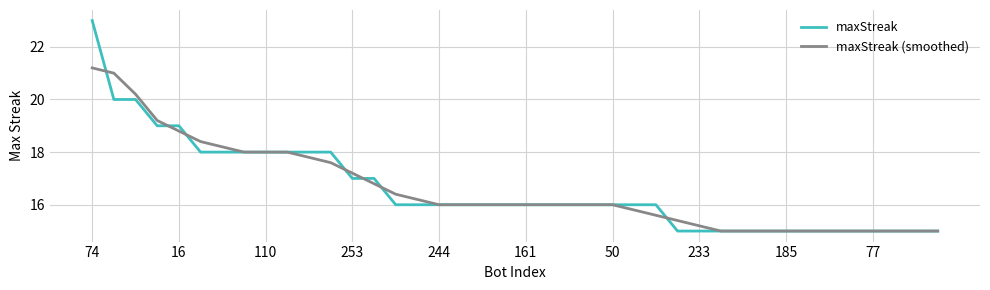

Which series has the largest range (max minus min)?

maxStreak